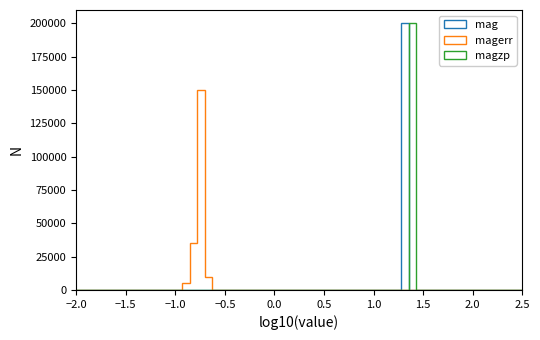

How many magzp values are between 26 and 27?

39